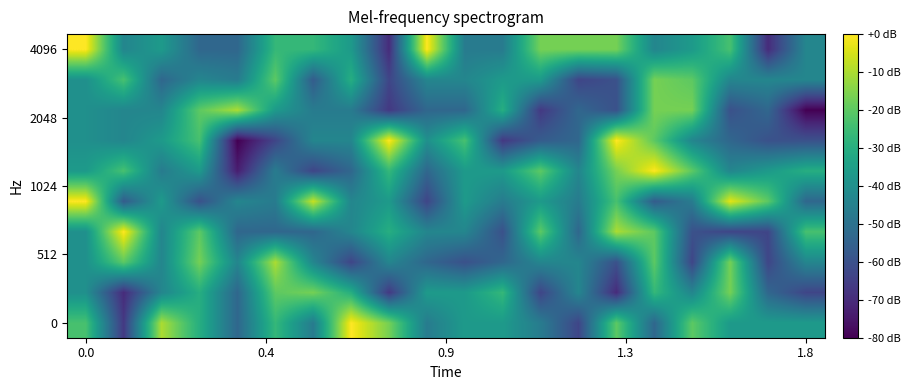

Reading left to right, list all the values displayed in this chart.

row_0: -23.3	-66.7	-10.0	-30.0	-53.3	-26.7	-46.7	0.0	-16.7	-46.7	-36.7	-36.7	-46.7	-63.3	-20.0	-53.3	-20.0	-36.7	-36.7	-36.7
row_1: -40.0	-70.0	-43.3	-30.0	-53.3	-20.0	-16.7	-30.0	-66.7	-36.7	-36.7	-26.7	-63.3	-43.3	-70.0	-26.7	-43.3	-16.7	-53.3	-63.3
row_2: -40.0	-20.0	-43.3	-16.7	-43.3	-10.0	-43.3	-63.3	-43.3	-53.3	-60.0	-53.3	-43.3	-43.3	-60.0	-20.0	-63.3	-16.7	-63.3	-43.3
row_3: -40.0	0.0	-43.3	-20.0	-53.3	-53.3	-53.3	-43.3	-30.0	-43.3	-43.3	-60.0	-20.0	-53.3	-10.0	-20.0	-60.0	-63.3	-63.3	-23.3
row_4: 0.0	-56.7	-36.7	-60.0	-43.3	-46.7	-6.7	-43.3	-36.7	-63.3	-36.7	-46.7	-36.7	-46.7	-23.3	-56.7	-46.7	-3.3	-20.0	-53.3
row_5: -36.7	-23.3	-46.7	-36.7	-73.3	-46.7	-63.3	-53.3	-26.7	-53.3	-36.7	-36.7	-20.0	-43.3	-16.7	0.0	-20.0	-43.3	-36.7	-30.0
row_6: -40.0	-43.3	-36.7	-23.3	-80.0	-63.3	-43.3	-43.3	0.0	-40.0	-23.3	-66.7	-56.7	-53.3	0.0	-20.0	-43.3	-53.3	-60.0	-60.0
row_7: -40.0	-43.3	-43.3	-20.0	-10.0	-36.7	-46.7	-46.7	-66.7	-53.3	-53.3	-30.0	-66.7	-53.3	-60.0	-16.7	-16.7	-60.0	-53.3	-80.0
row_8: -40.0	-23.3	-53.3	-43.3	-46.7	-20.0	-56.7	-30.0	-63.3	-43.3	-43.3	-36.7	-36.7	-63.3	-60.0	-16.7	-20.0	-43.3	-43.3	-43.3
row_9: 0.0	-43.3	-36.7	-53.3	-53.3	-26.7	-26.7	-36.7	-70.0	0.0	-46.7	-46.7	-16.7	-16.7	-16.7	-43.3	-36.7	-23.3	-70.0	-43.3